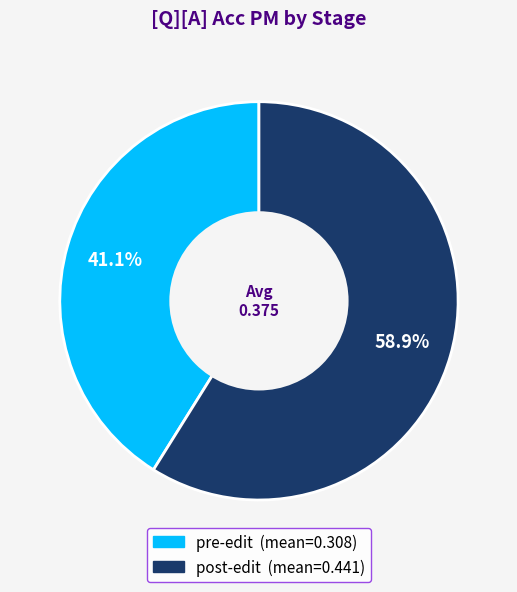

To the nearest percent, what percentage of the pie is post-edit?

59%